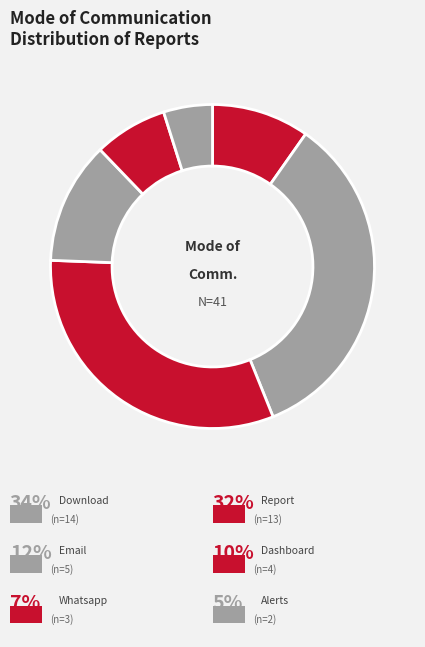

What is the largest slice in the pie chart?

download